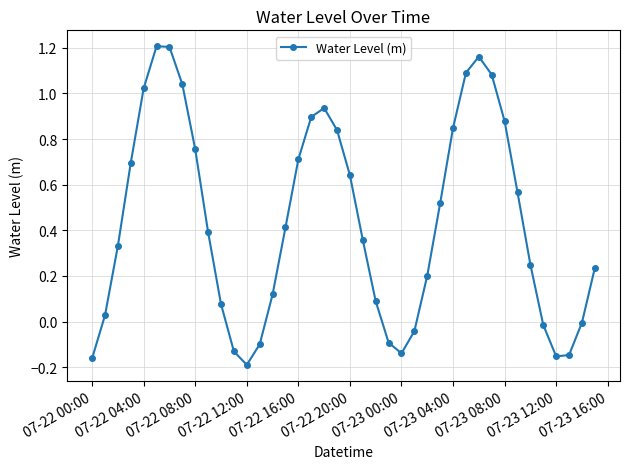

True or false: there are more than 0 points higher than both neighbors.

True